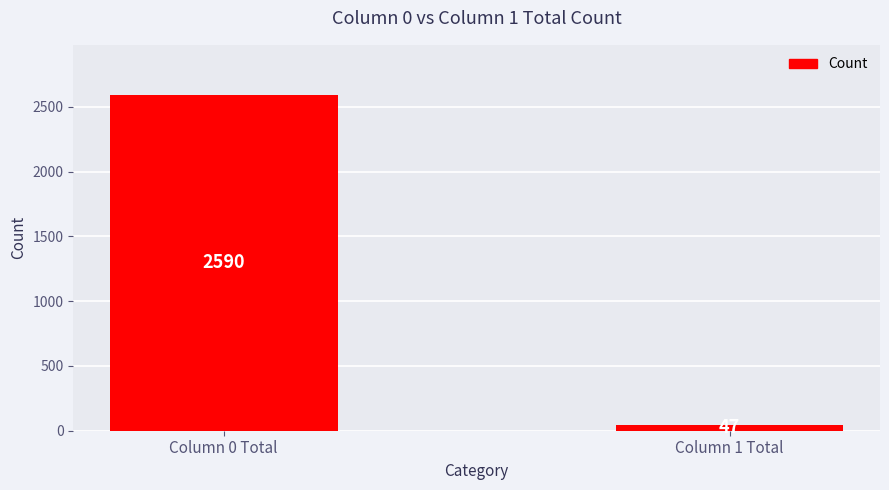

How many distinct data groups are displayed?

1